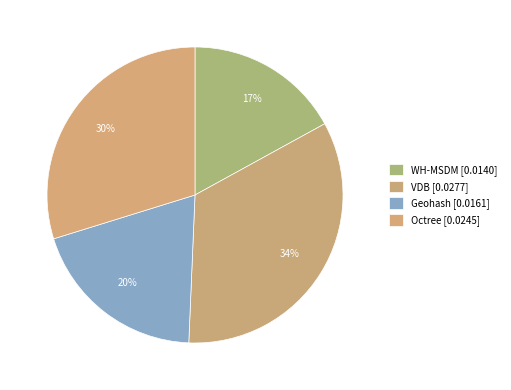

Is there a majority slice in this chart?

No